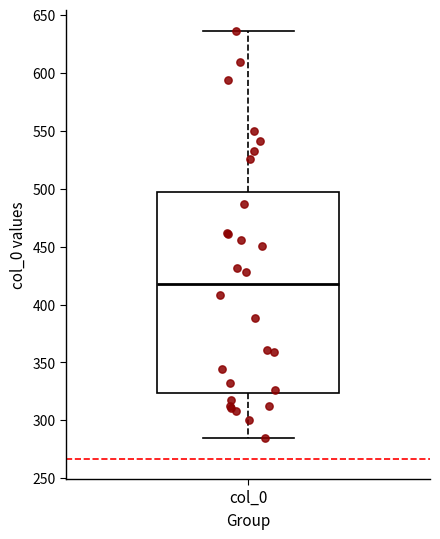

Transcribe this box plot: give where the median line is, the range the box spans, and where the two whiskers end, as read against the y-axis. The values are not printed on the chart, so give them approximately, as read against the axis.

median 420, box 325 to 495, whiskers 285 to 635